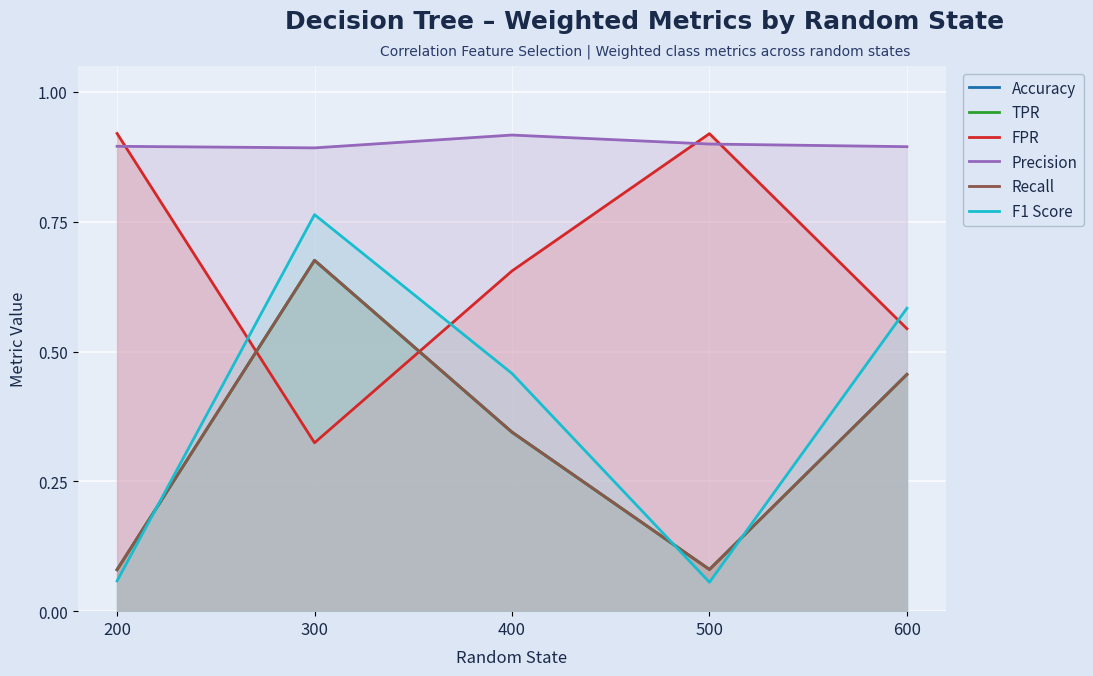

What are all the series names shown in the legend?

Accuracy, TPR, FPR, Precision, Recall, F1 Score